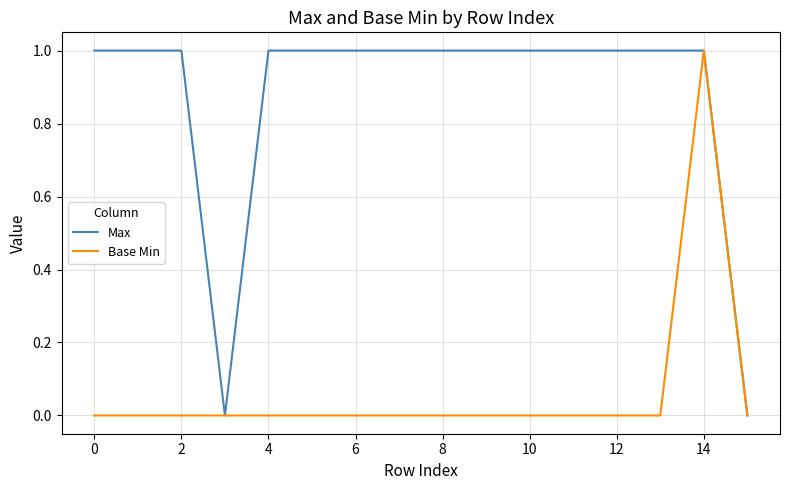

Which series has the largest total across all categories?

Max